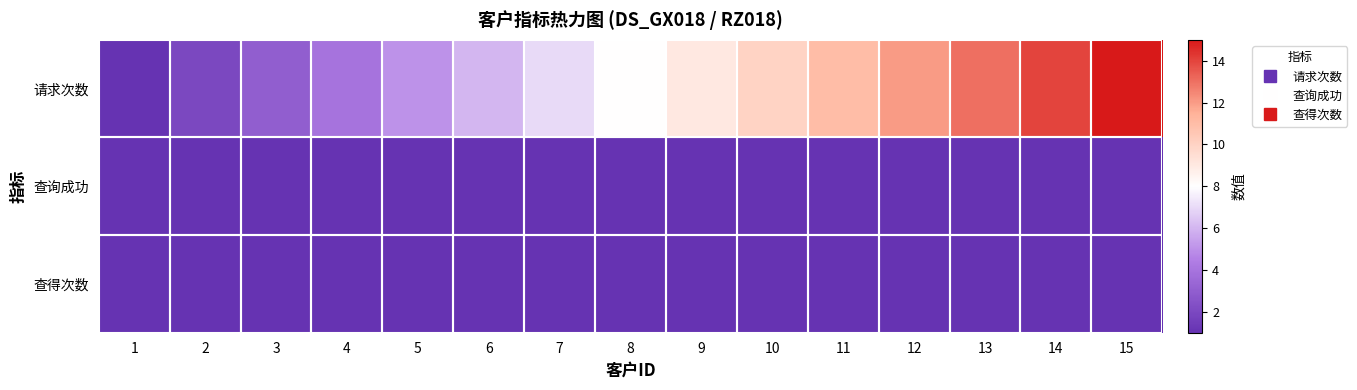

Reading right to left, list all the values displayed in this chart.

请求次数: 15=15	14=14	13=13	12=12	11=11	10=10	9=9	8=8	7=7	6=6	5=5	4=4	3=3	2=2	1=1
查询成功: 15=1	14=1	13=1	12=1	11=1	10=1	9=1	8=1	7=1	6=1	5=1	4=1	3=1	2=1	1=1
查得次数: 15=1	14=1	13=1	12=1	11=1	10=1	9=1	8=1	7=1	6=1	5=1	4=1	3=1	2=1	1=1